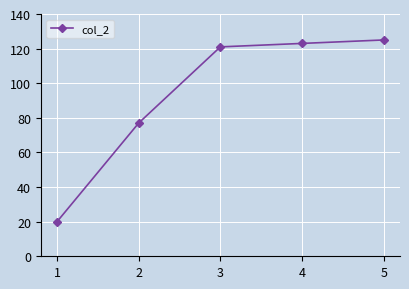

What is the value of the 5th point from the left?

125